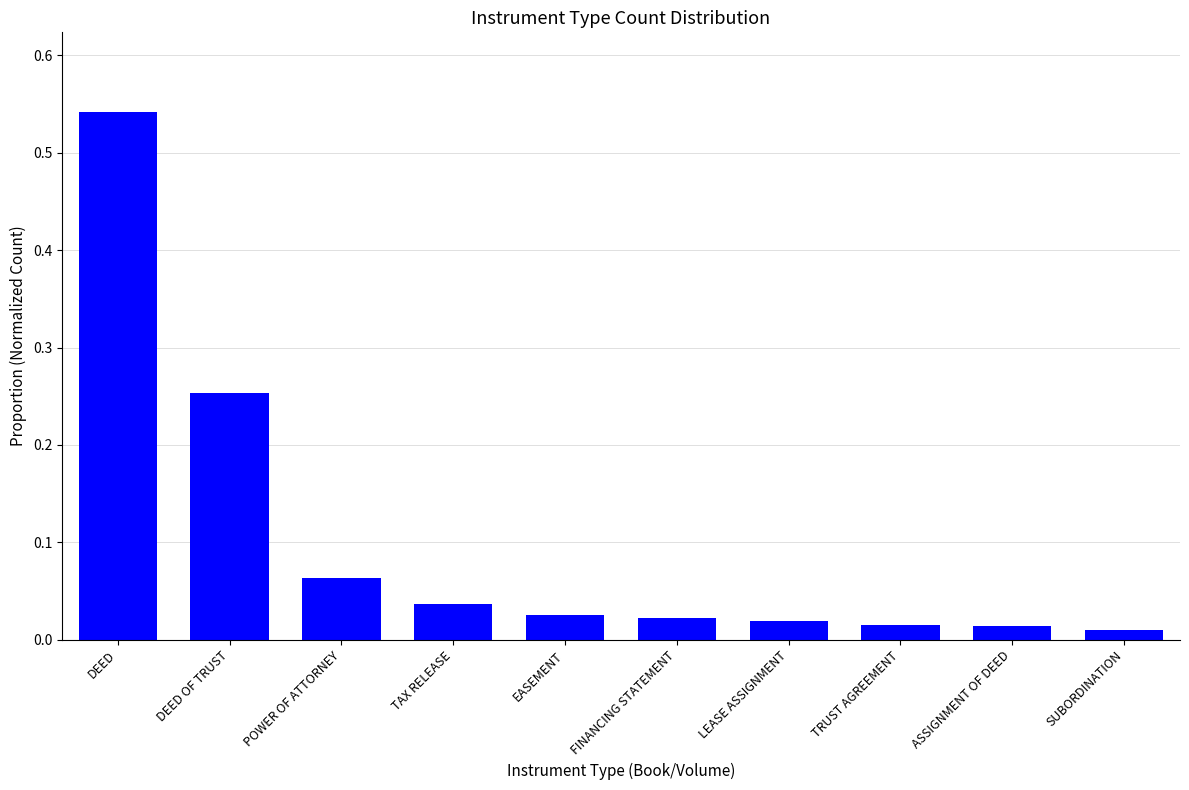

At which category does the chart reach its peak across all series?

DEED